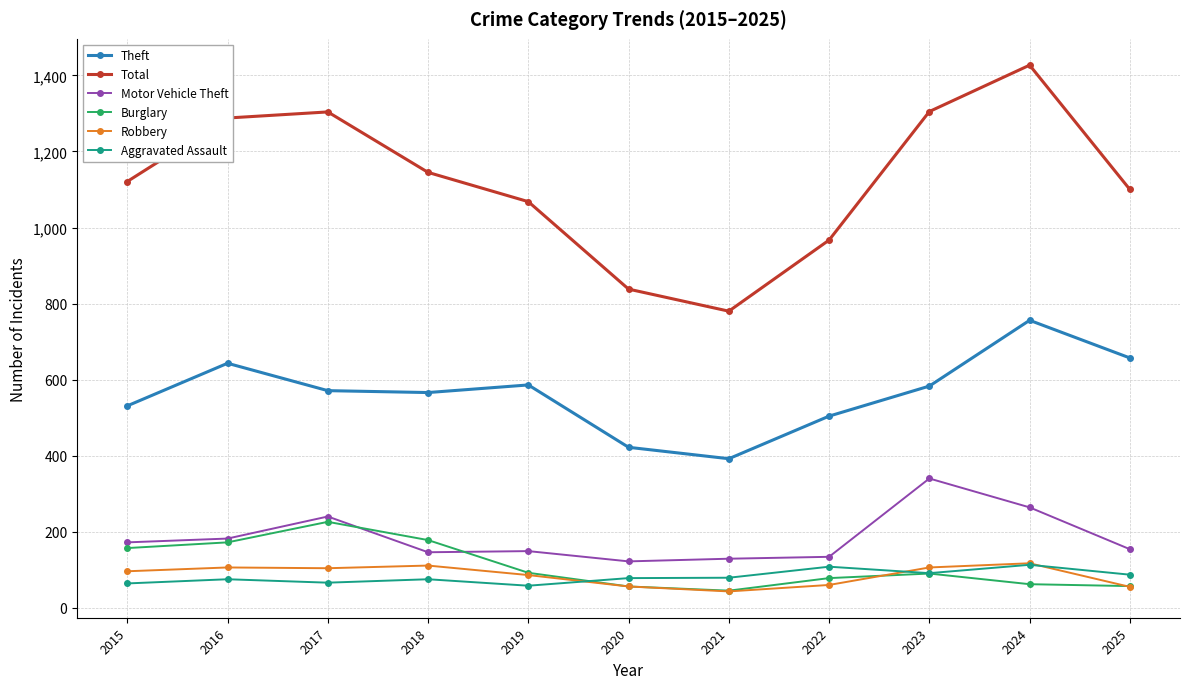

Which series has the widest spread of values?

Total